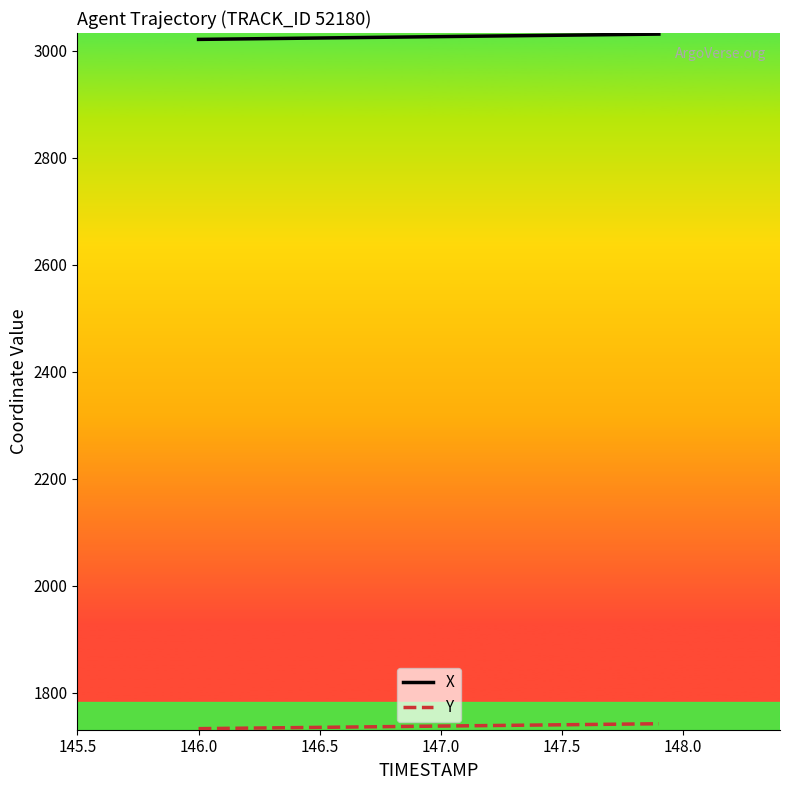

Which series has the largest total across all categories?

X